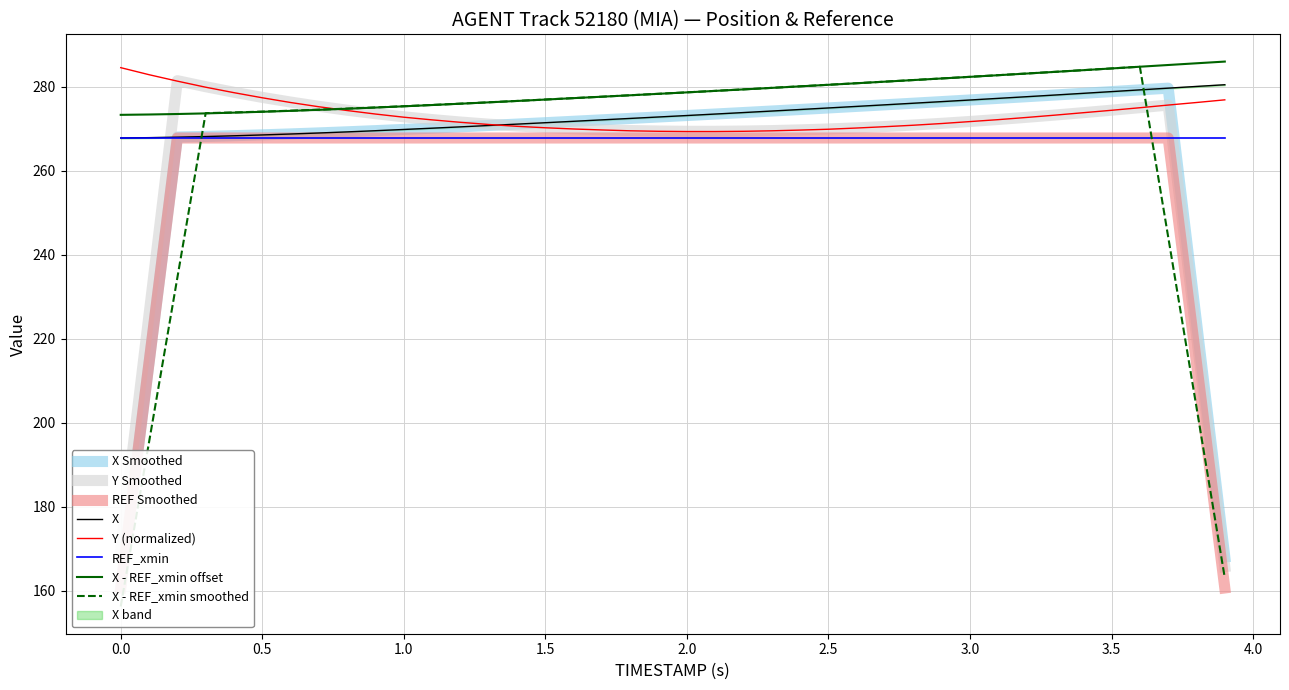

True or false: Y has more than 1 interior local peaks.

False